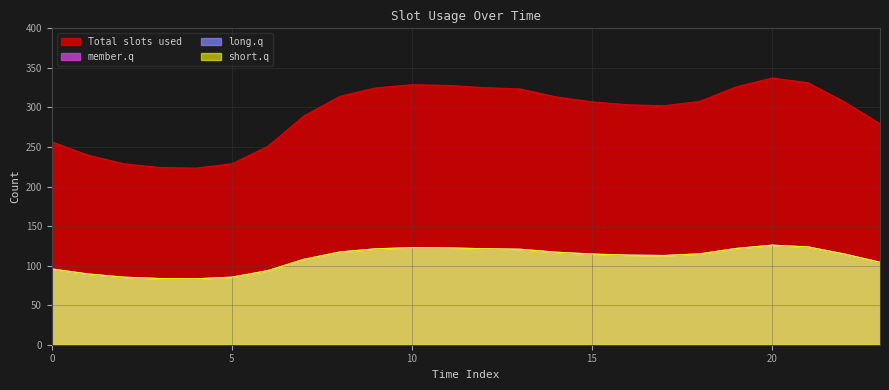

What is the maximum value for 0?

337.2